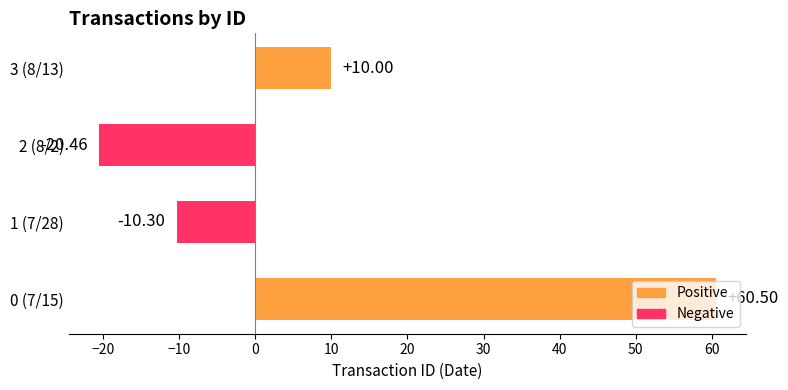

Between 2 (8/2) and 0 (7/15), which is larger?

0 (7/15)